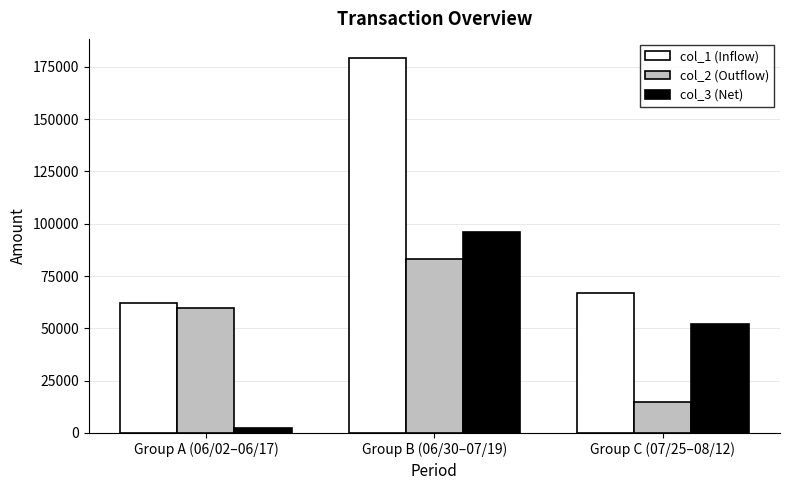

Rank the series by their maximum value, from highest to lowest.

col_1 (Inflow), col_3 (Net), col_2 (Outflow)